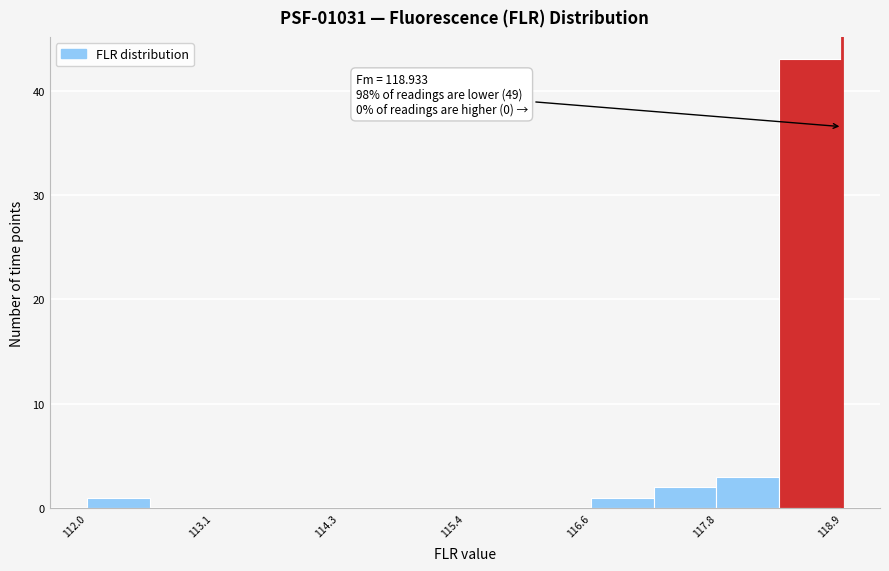

Around what value on the x-axis is the tallest bar? Give the approximate position of its centre, as read against the axis.

118.6